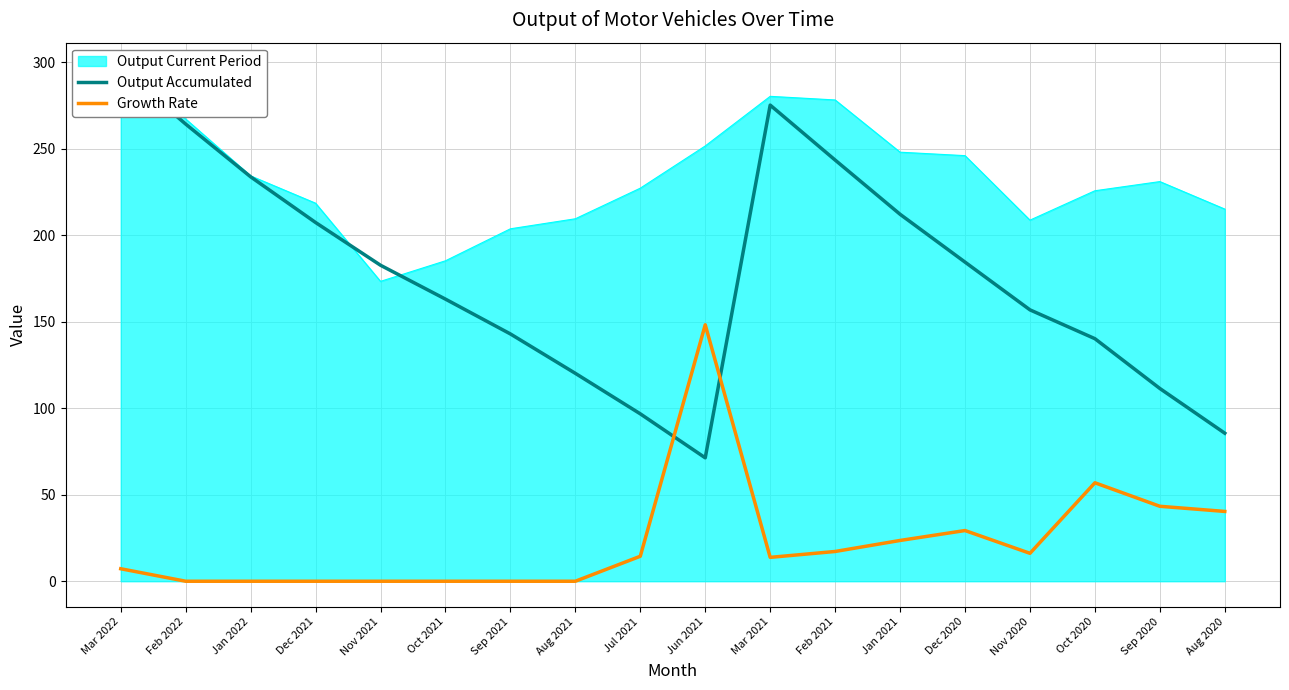

What is the value of the Growth Rate point at the 9th from the left?

14.4